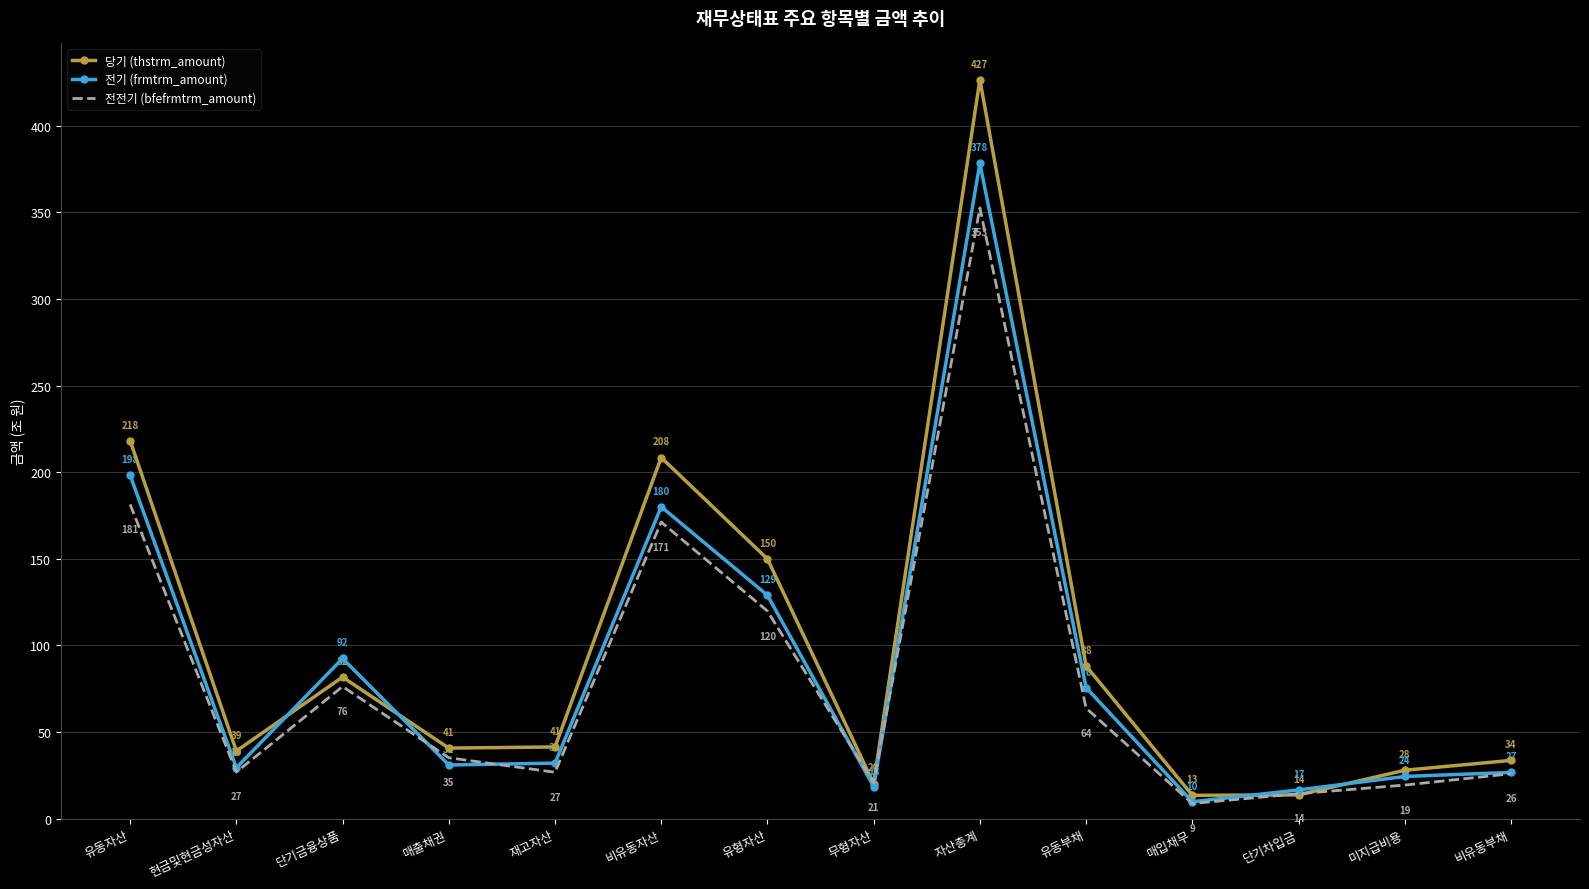

At which category does 전기 (frmtrm_amount) reach its first local peak?

단기금융상품